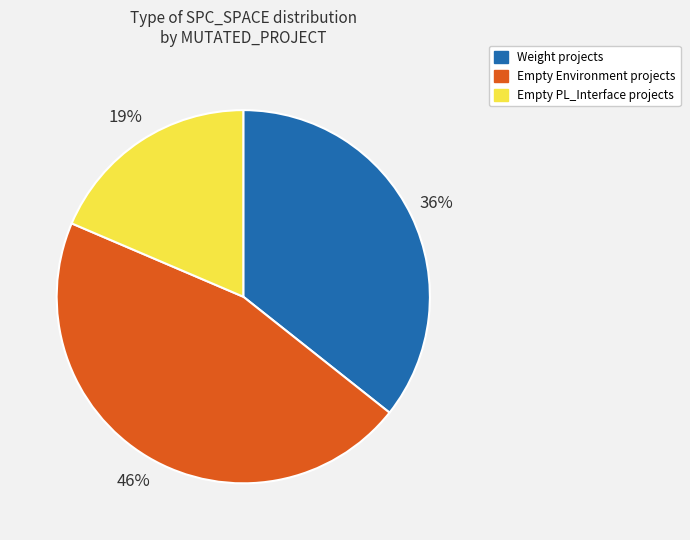

To the nearest percent, what is the average slice percentage?

33%